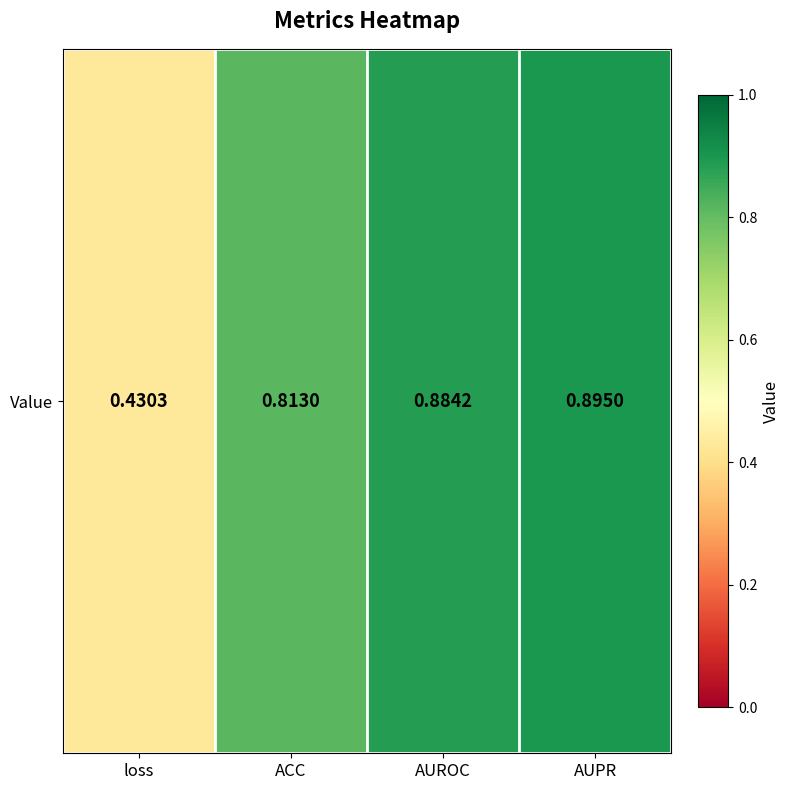

List the labels in order of value, smallest first.

loss, ACC, AUROC, AUPR